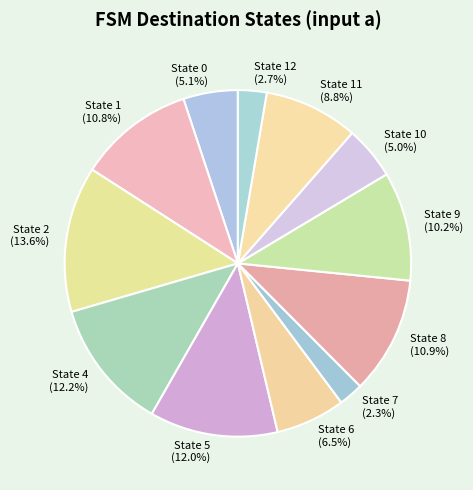

To the nearest percent, what is the combined percentage of State 6 and State 5?

18%